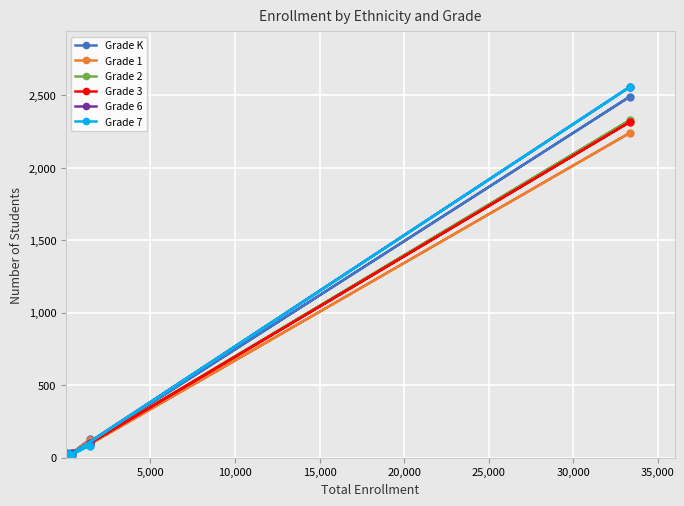

What are all the series names shown in the legend?

Grade K, Grade 1, Grade 2, Grade 3, Grade 6, Grade 7